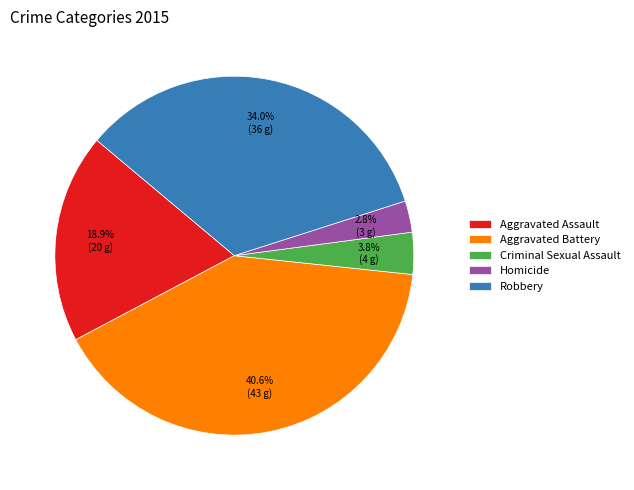

What is the smallest slice in the pie chart?

Homicide